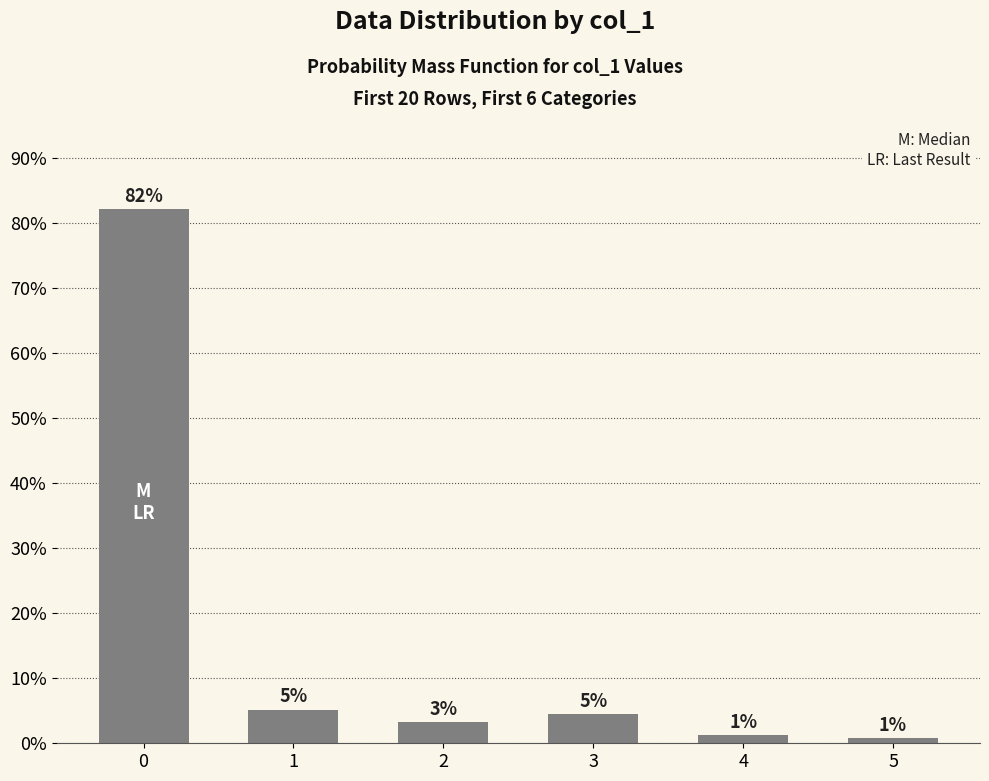

How many bars are there in total?

6